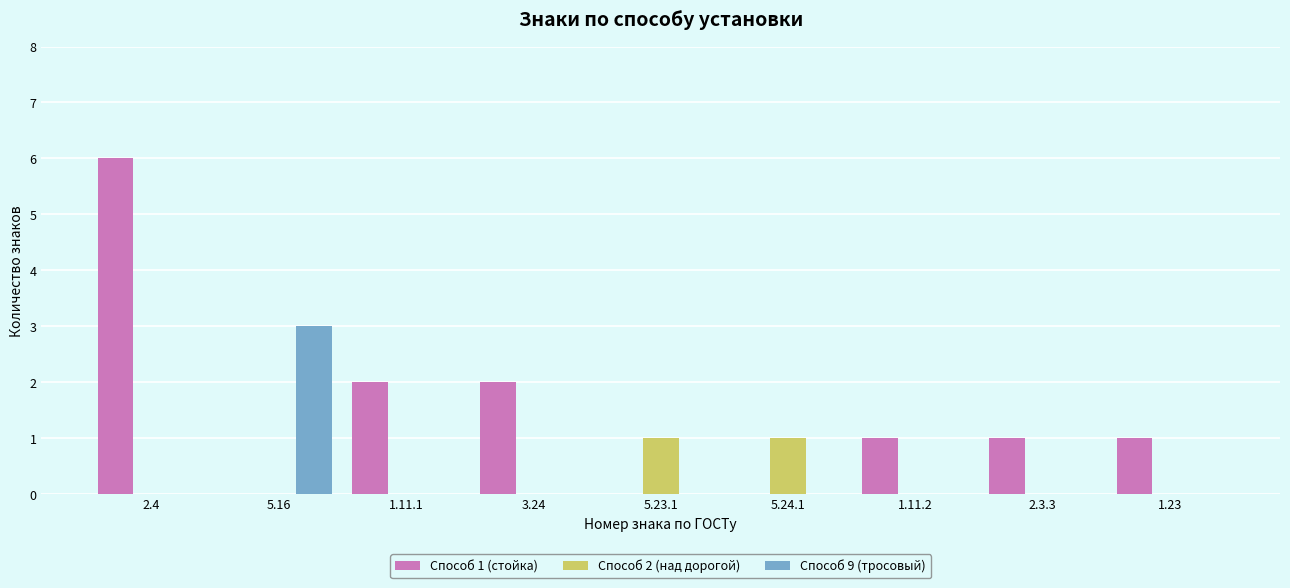

Which category has the highest value across all series?

2.4